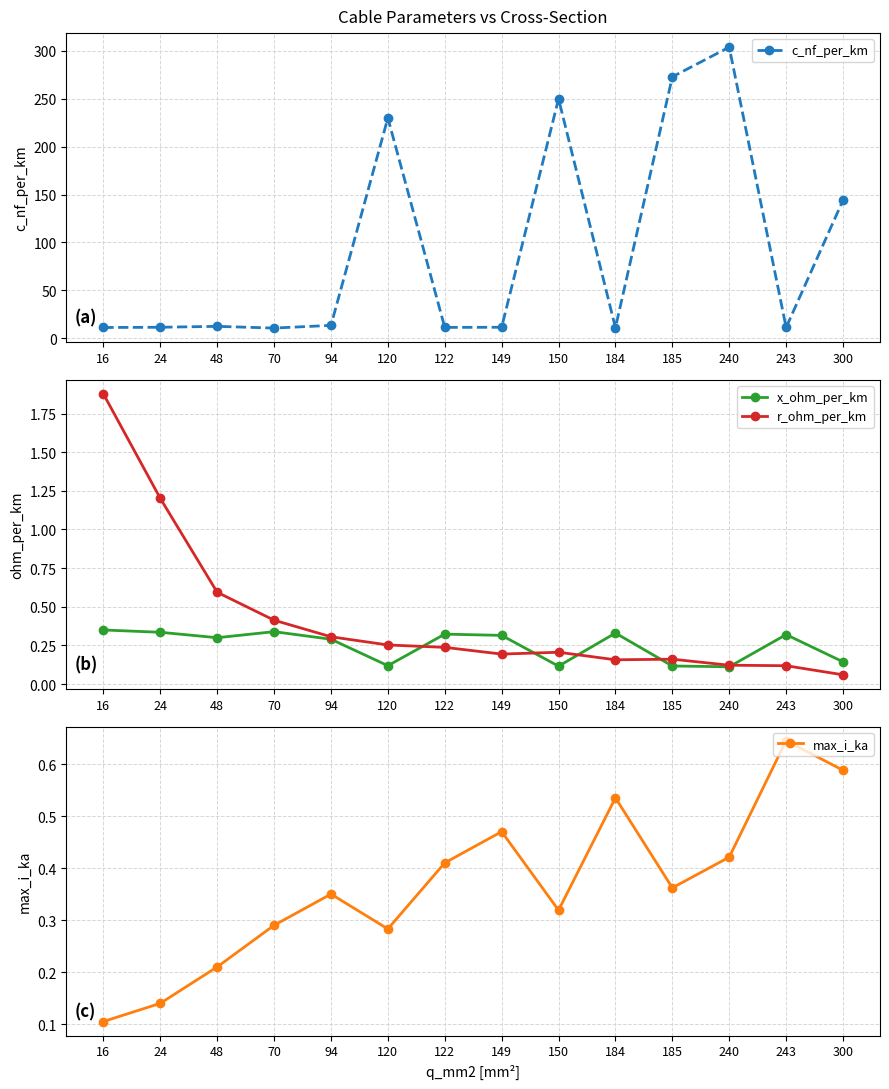

In r_ohm_per_km, how many points are lower than both neighbors (excluding endpoints)?

2